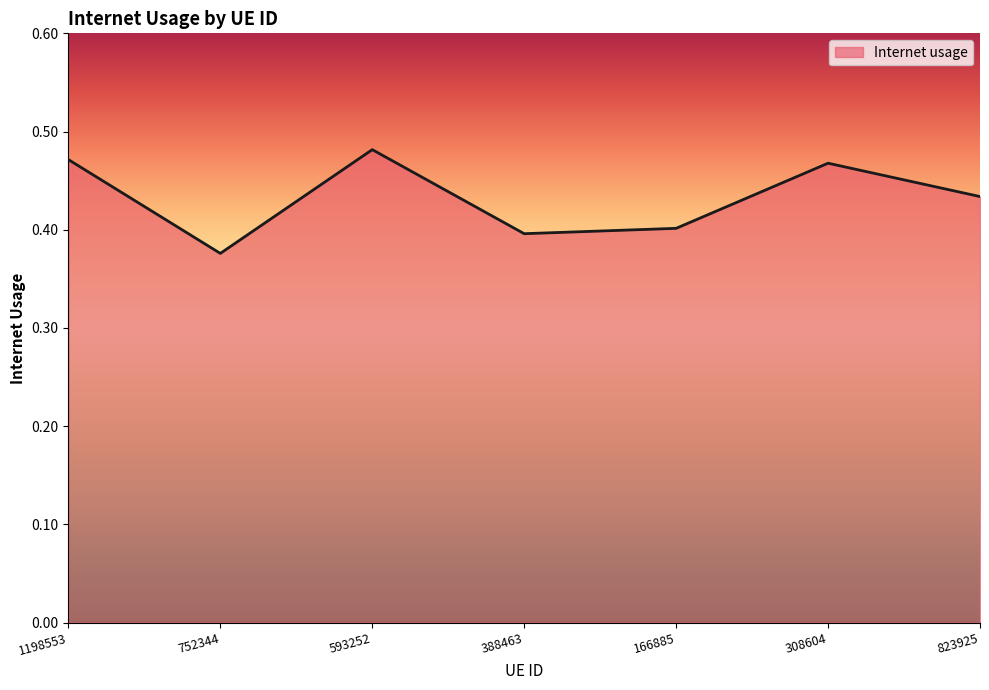

What position from the right is 308604?

2